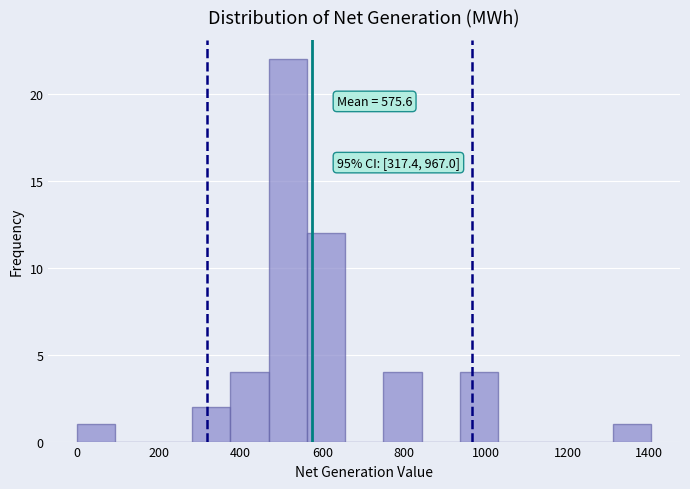

Which range on the x-axis has the tallest bar?

460 to 560